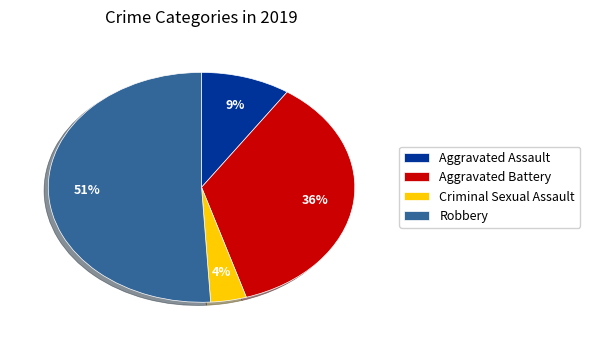

To the nearest percent, what is the average slice percentage?

25%